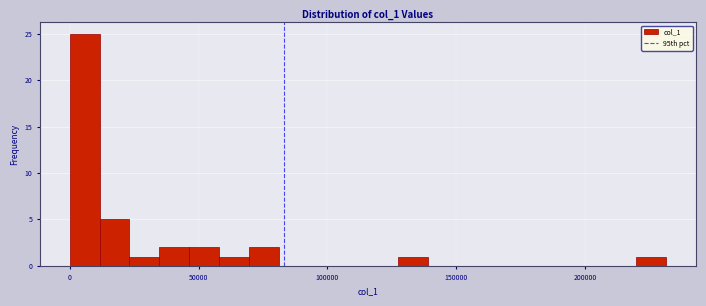

Around what value on the x-axis is the tallest bar? Give the approximate position of its centre, as read against the axis.

5000